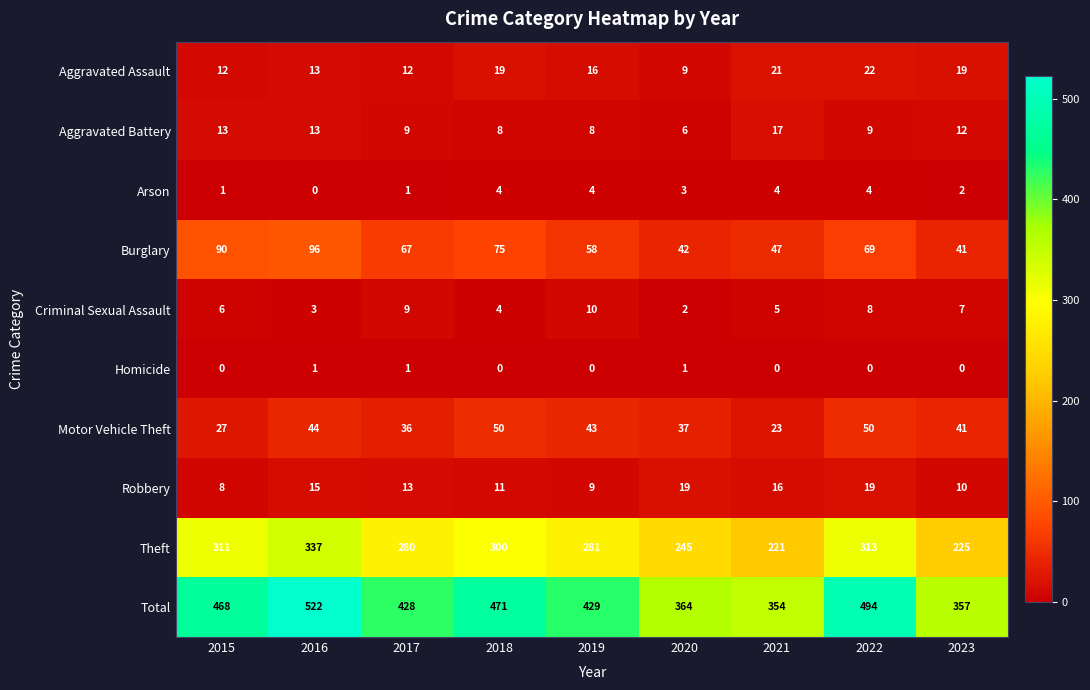

Which category has the highest value across all series?

2016